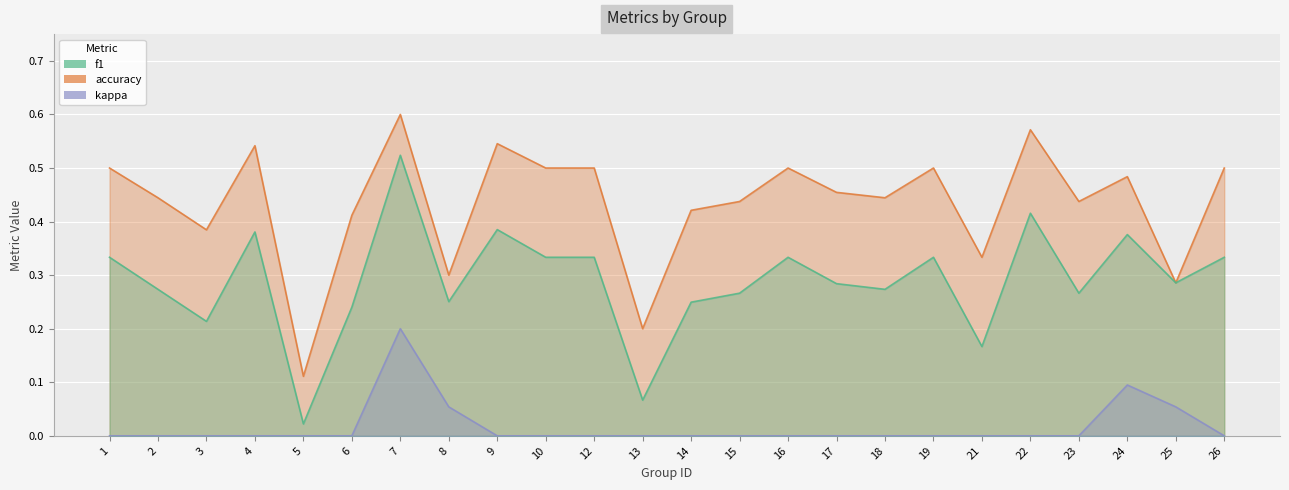

At which label is kappa closest to 0?

1